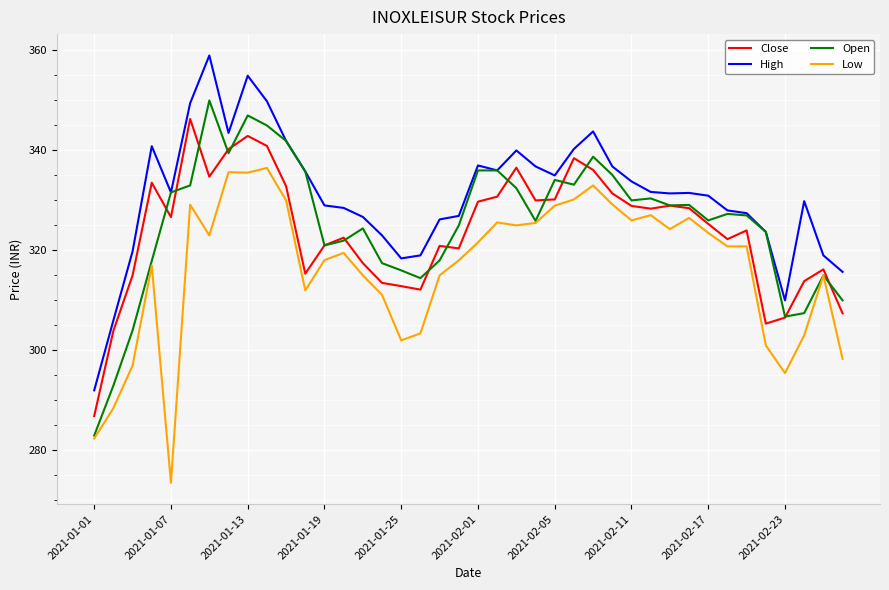

True or false: Low and High cross at least once.

False